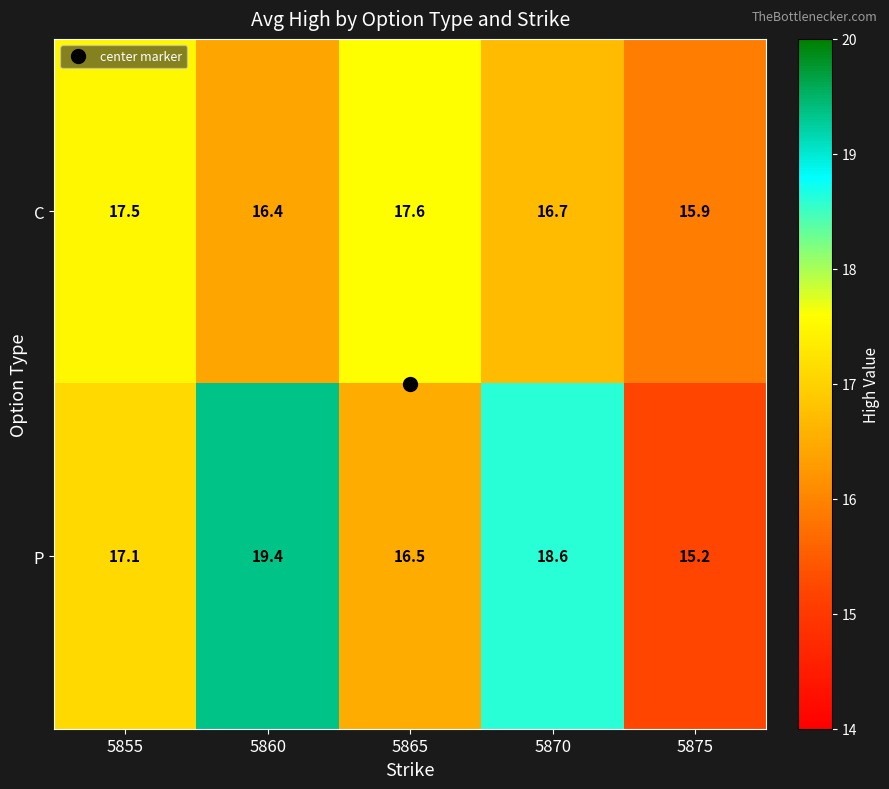

The P series shows 18.6 at 5870. True or false?

True